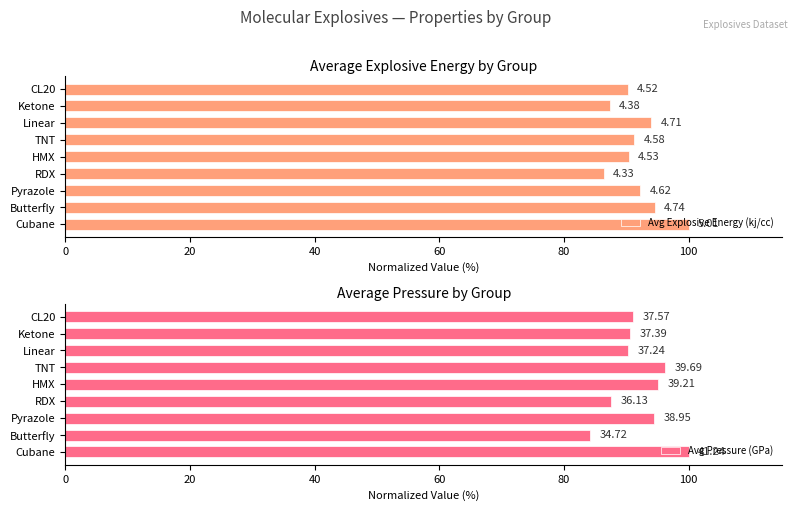

The value of Avg Explosive Energy (kj/cc) at 40 is 144.5. True or false?

False